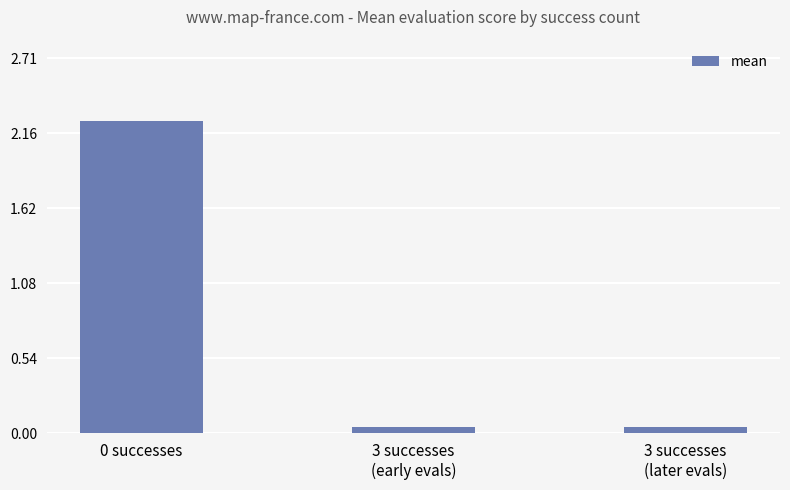

How many categories are shown in the chart?

3